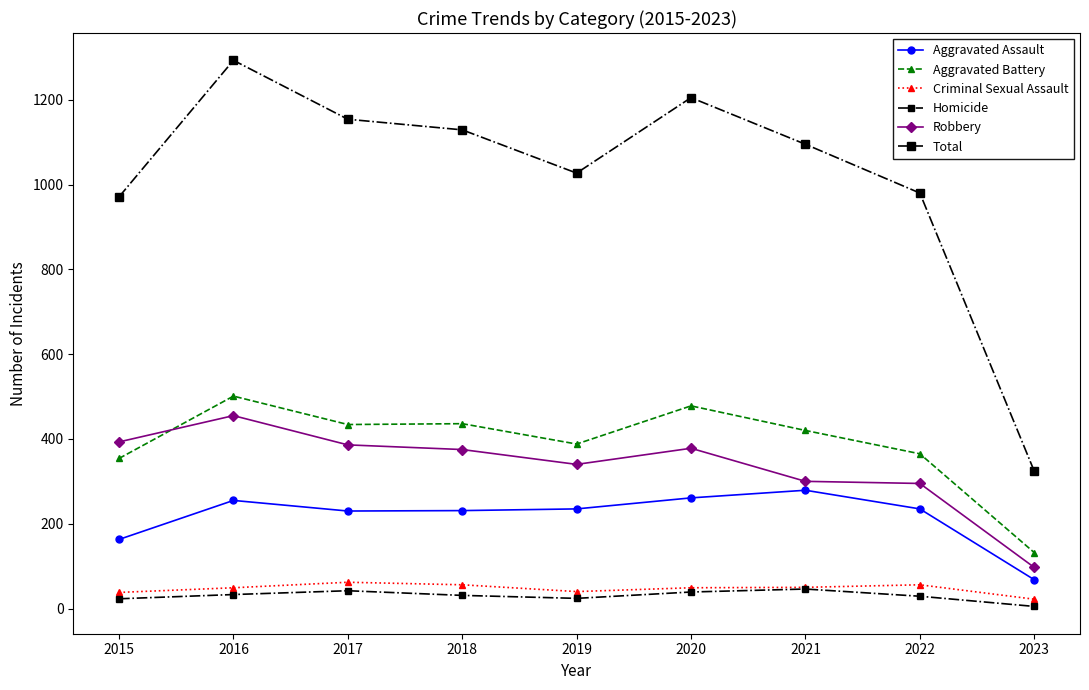

What is the sum of the Robbery values at 2021 and 2022?

595